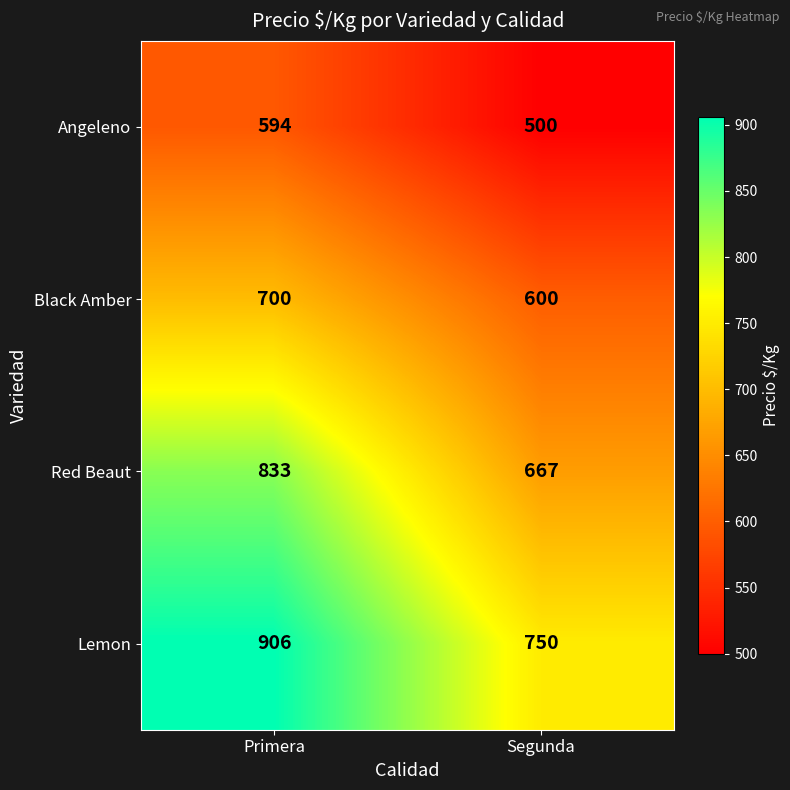

What is the difference between the maximum and minimum values in the Lemon series?

156